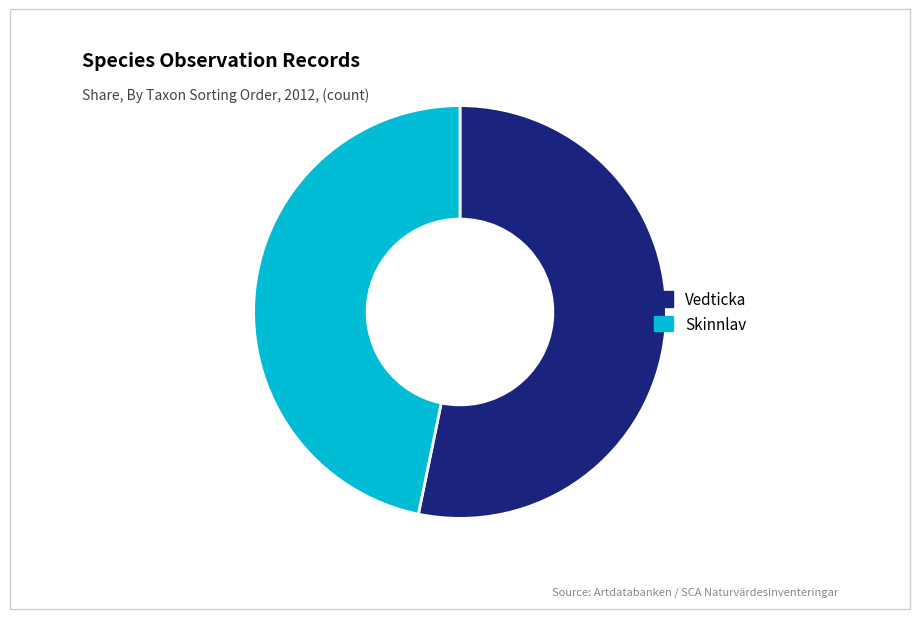

Do Vedticka and Skinnlav together represent more than half of the pie?

Yes